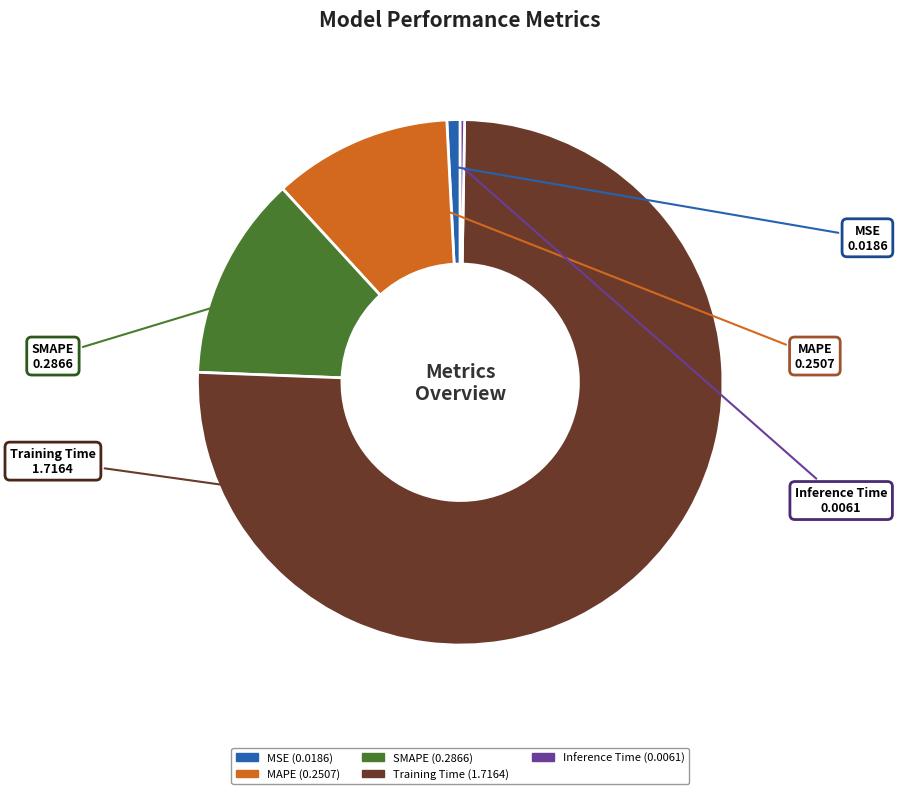

The MSE slice represents 11% of the pie. True or false?

False